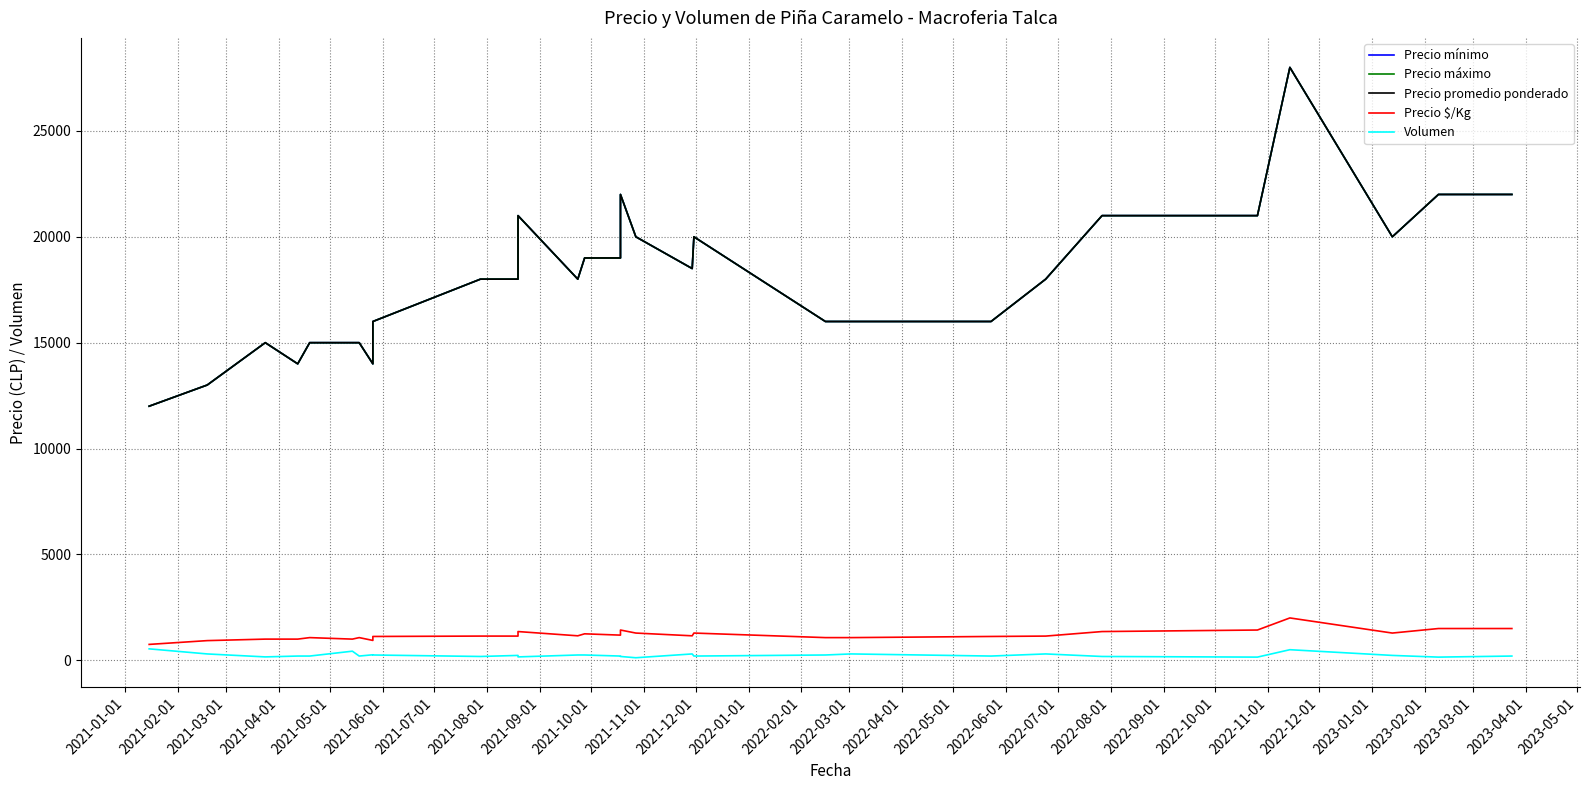

True or false: Precio promedio ponderado and Precio máximo intersect in this chart.

False